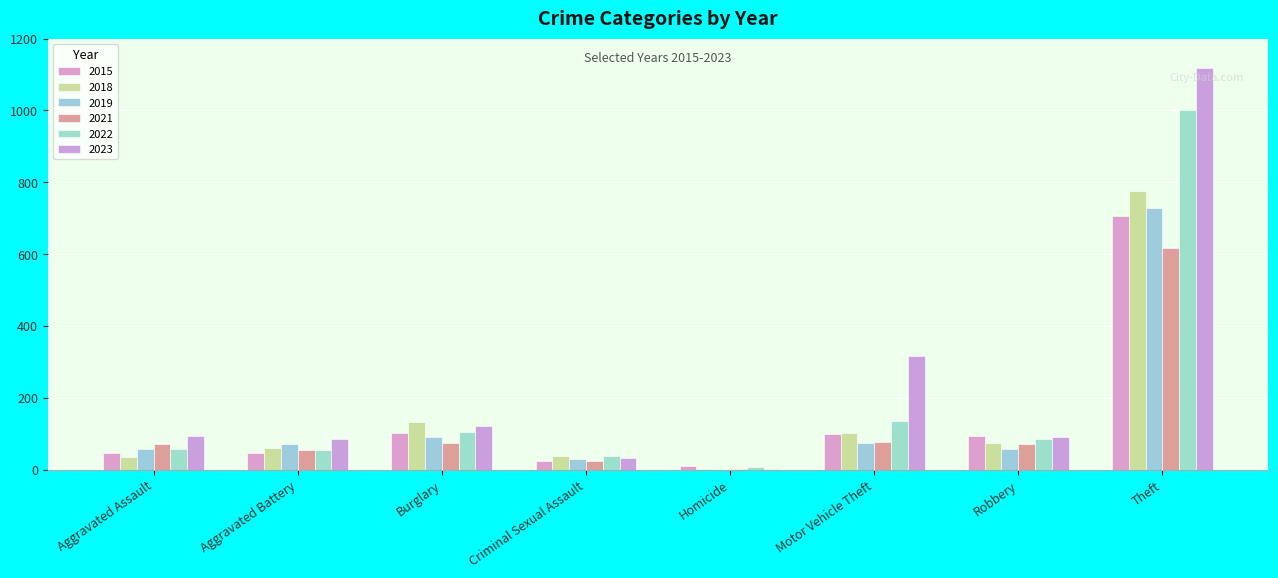

Where does the 2019 series first go above 71?

Burglary